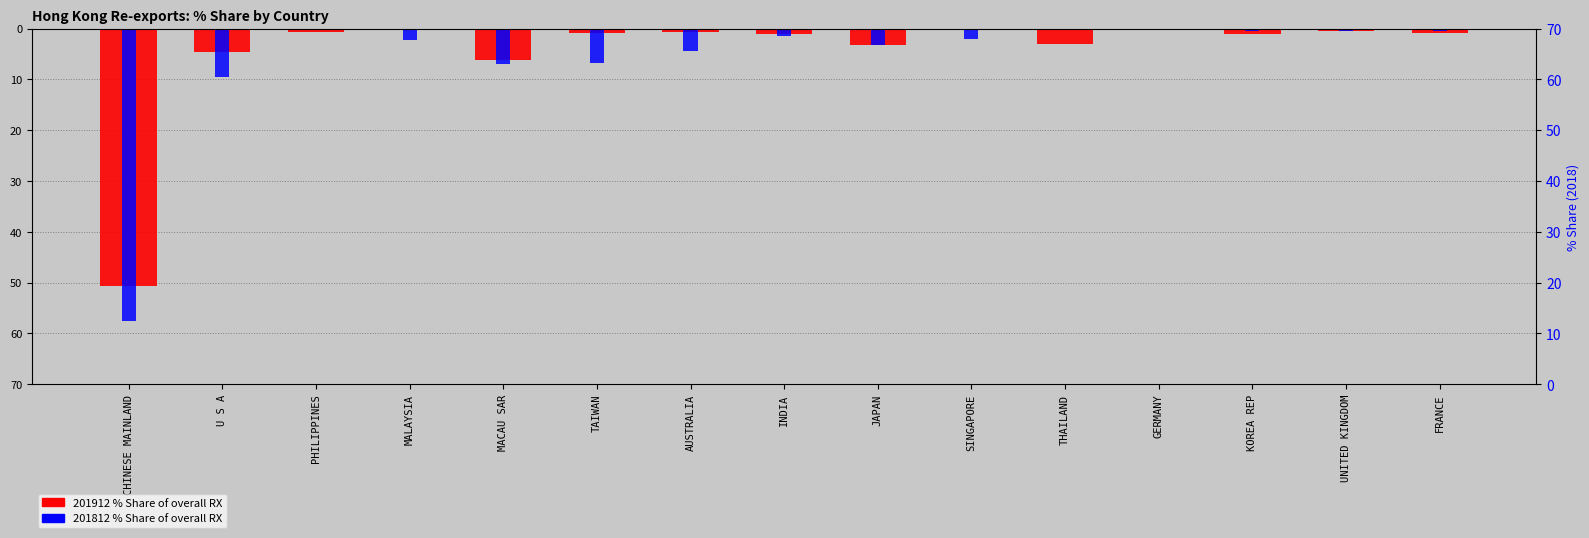

True or false: 201812_% Share has a value of -97.6 at CHINESE MAINLAND.

False